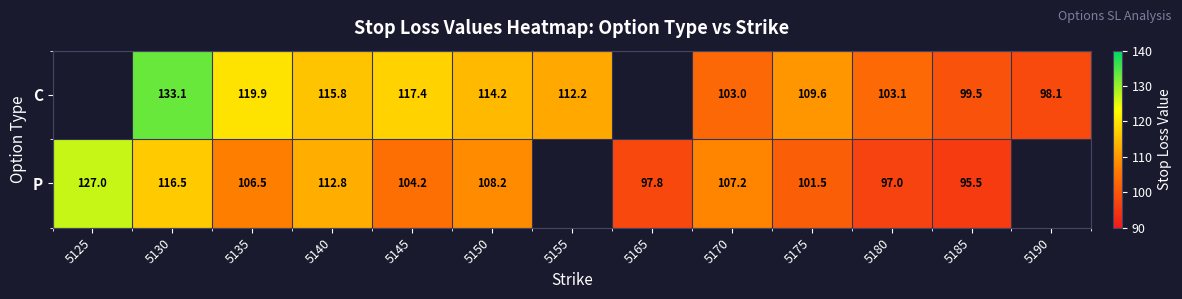

What is the difference between the P values at 5125 and 5135?

20.5